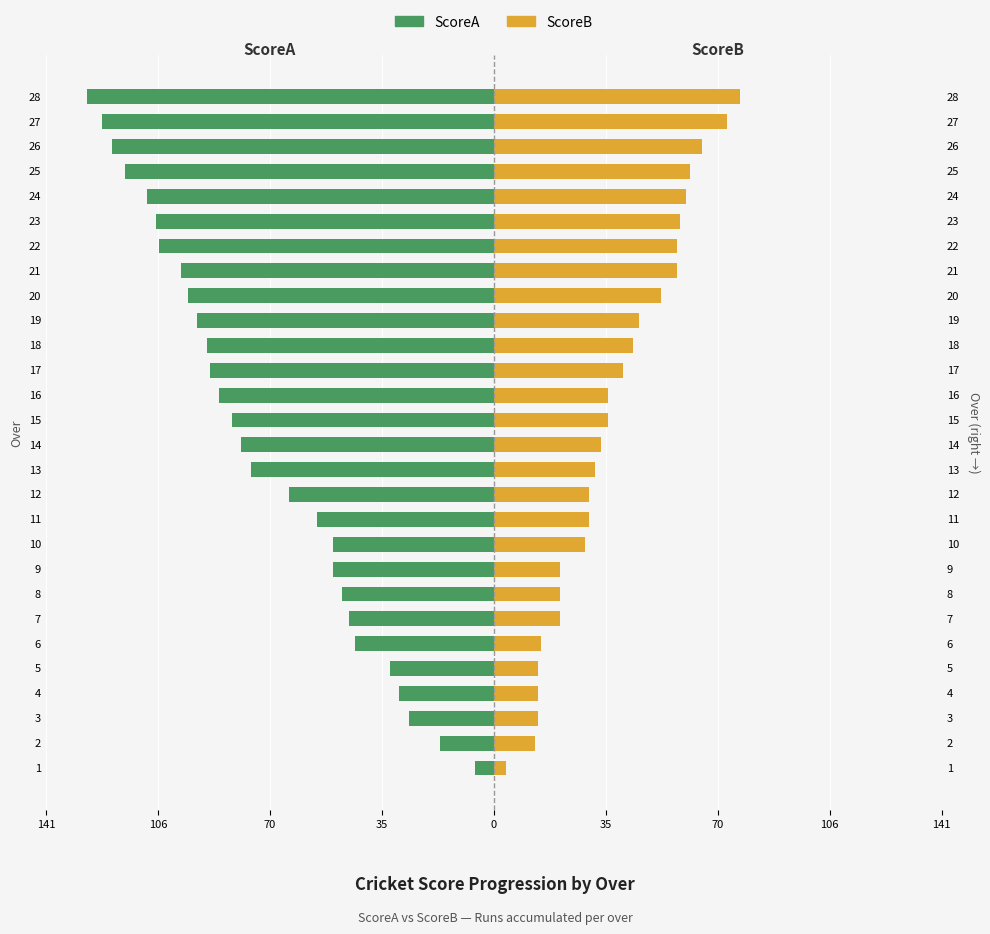

Is it true that ScoreA equals -27 at 3?

True